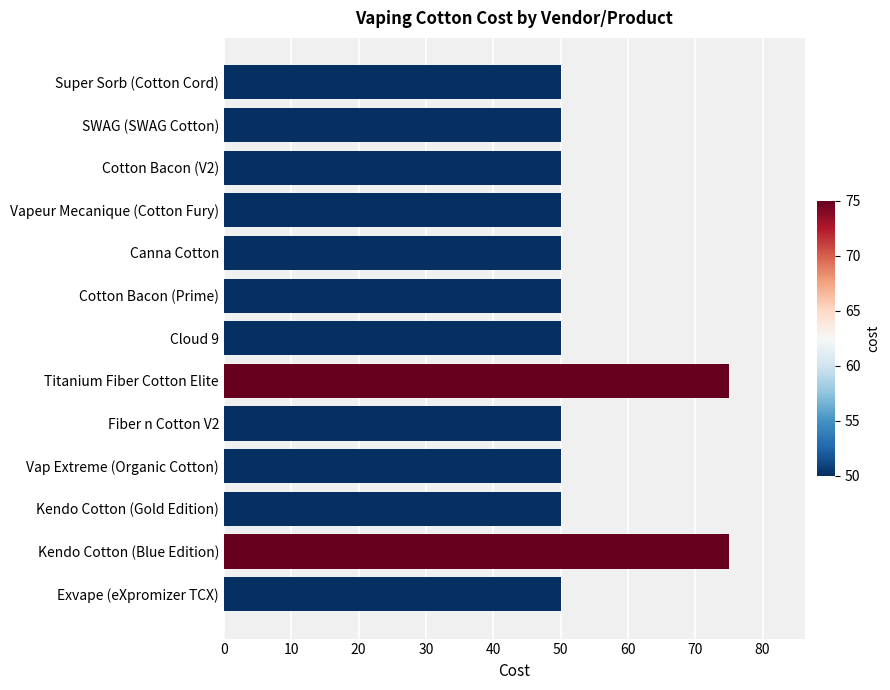

The chart shows a value of 50 at Fiber n Cotton V2. True or false?

True